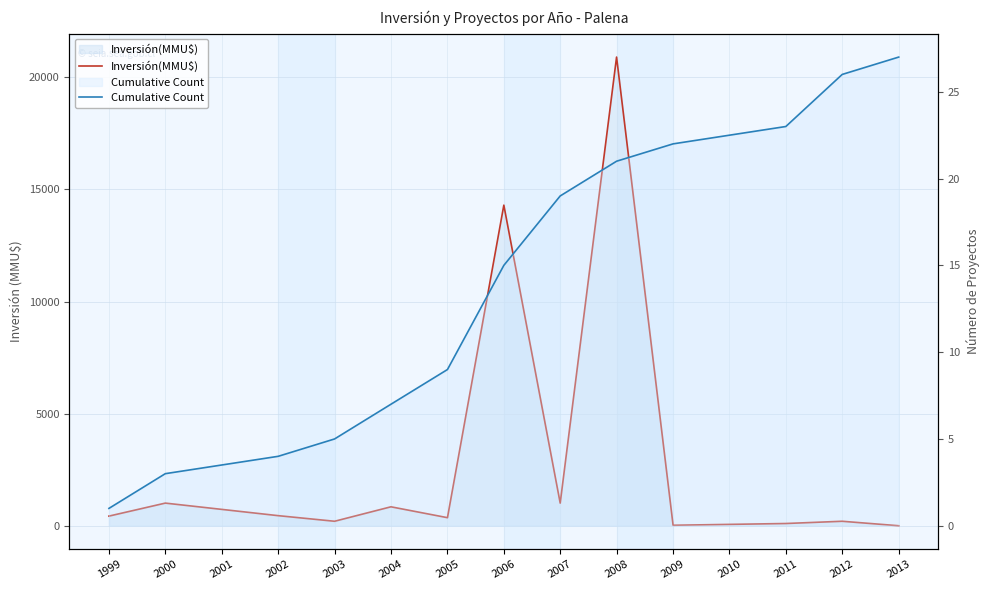

Between 2011 and 2012, which series saw the biggest shift?

Inversión(MMU$)